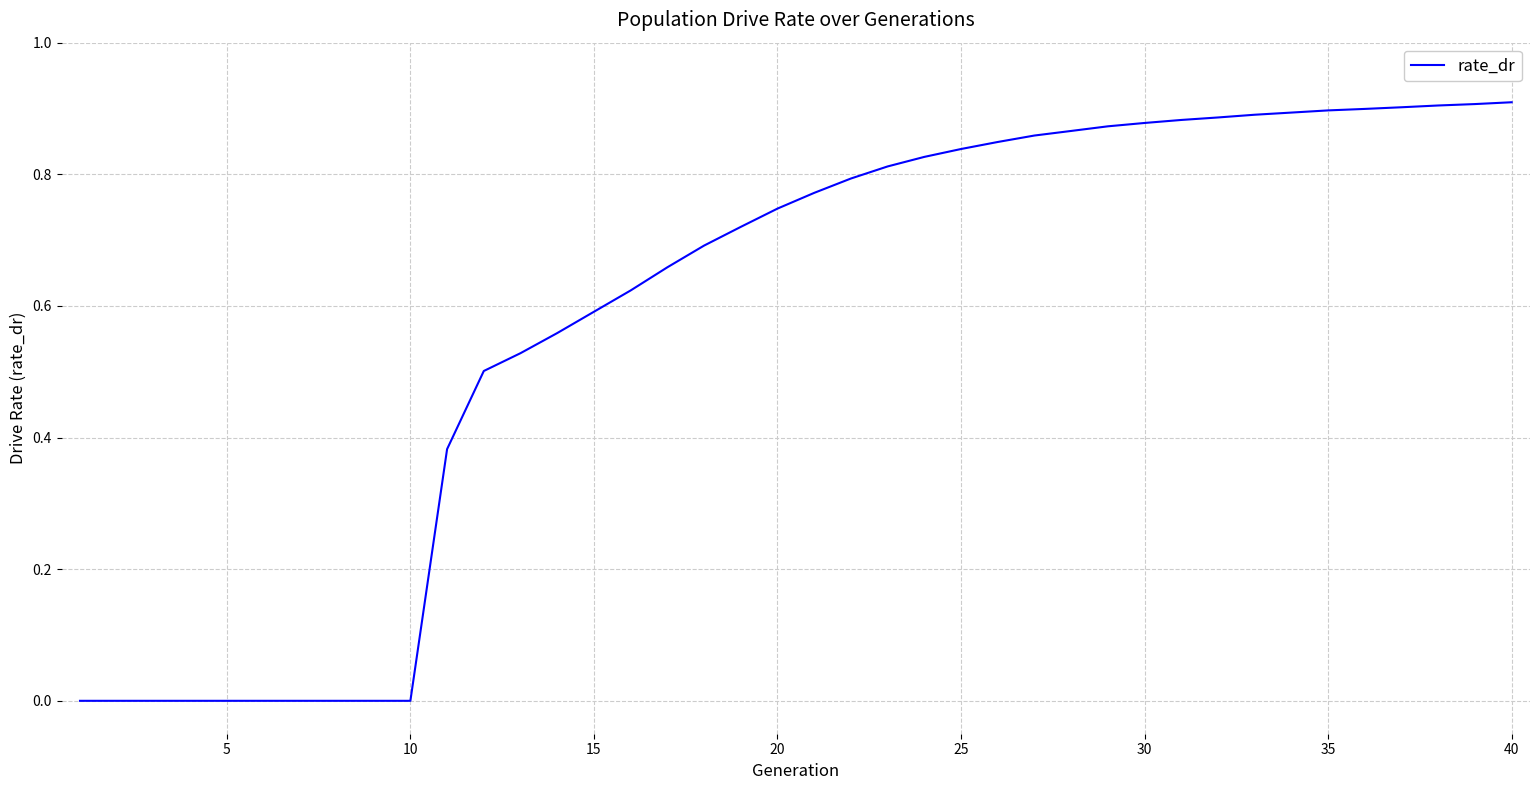

True or false: the data shows -0.6 at 10.

False